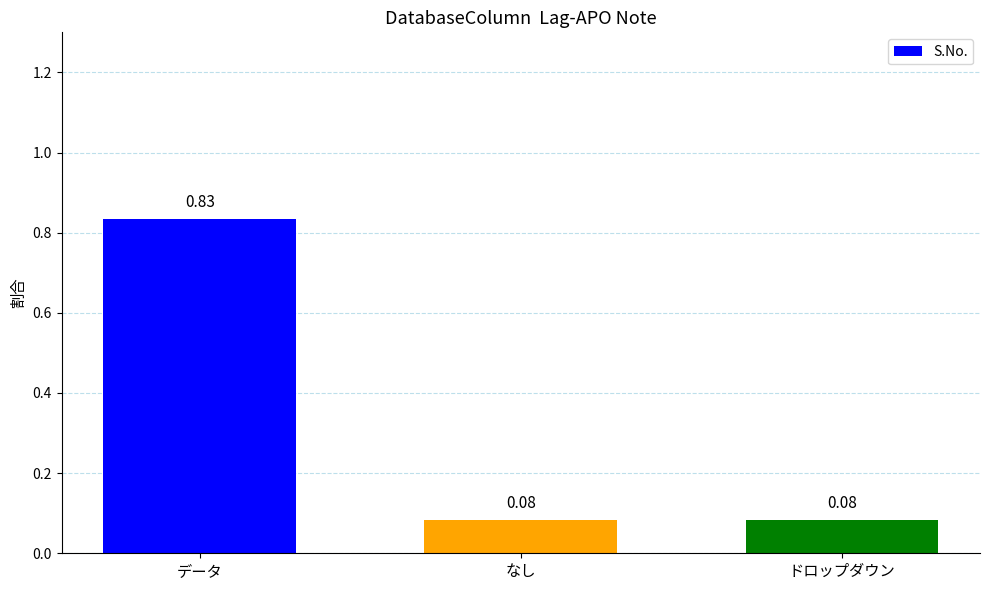

Which label corresponds to the largest value in the chart?

データ